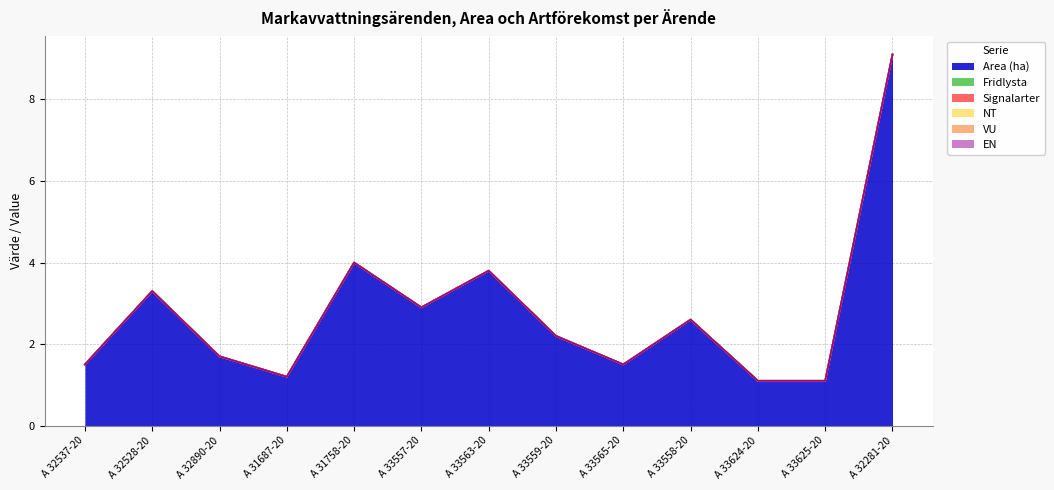

True or false: VU and EN cross at least once.

False